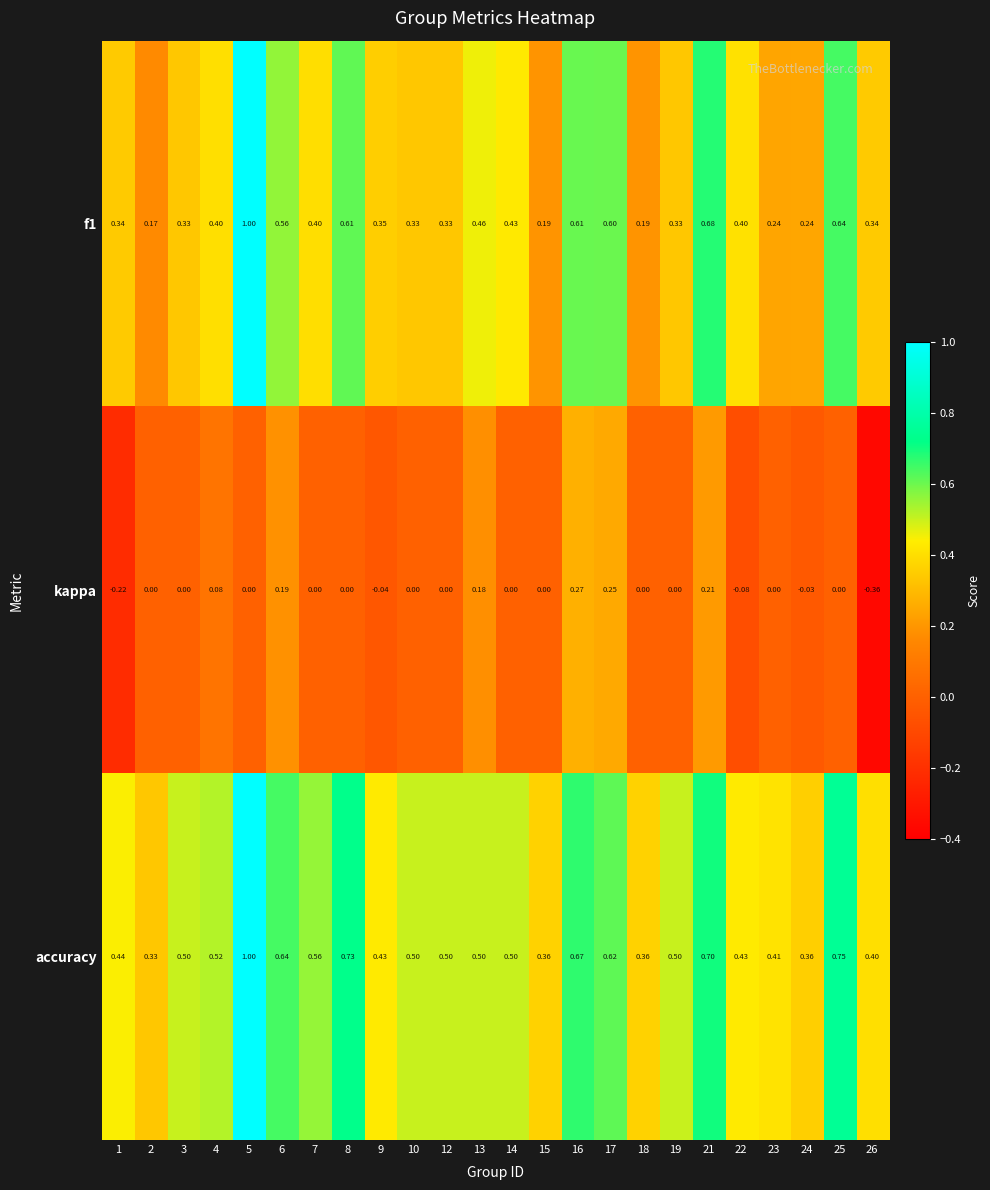

Which series has the largest total across all categories?

accuracy